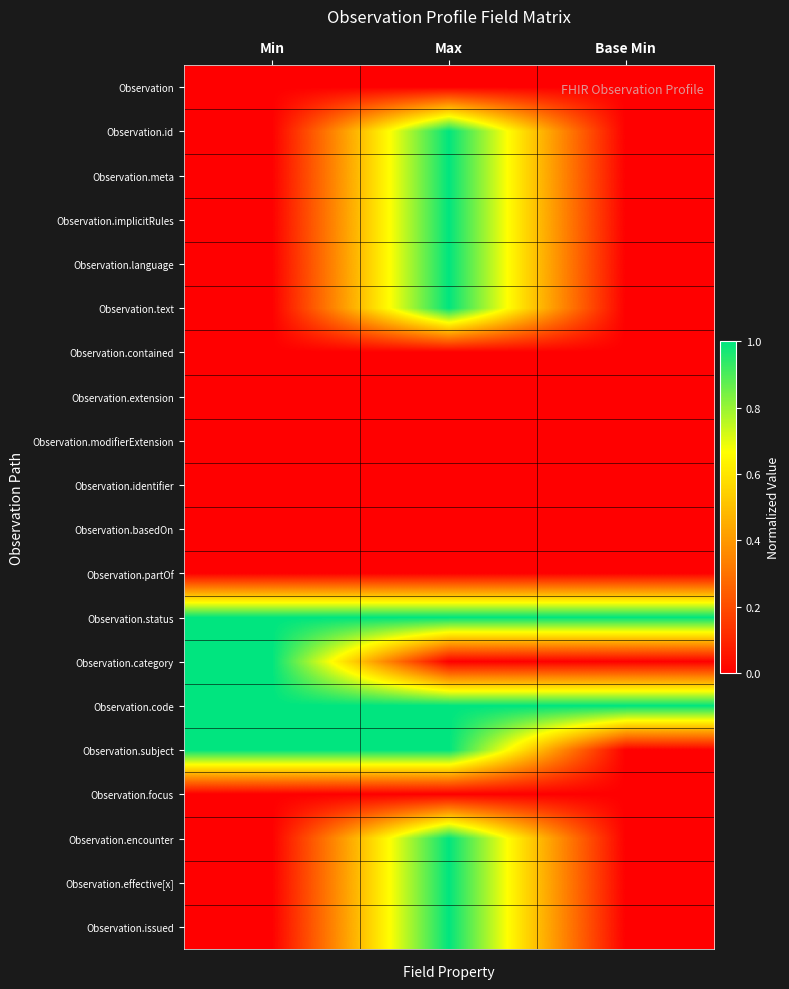

Which has a higher value, Min or Max?

Min